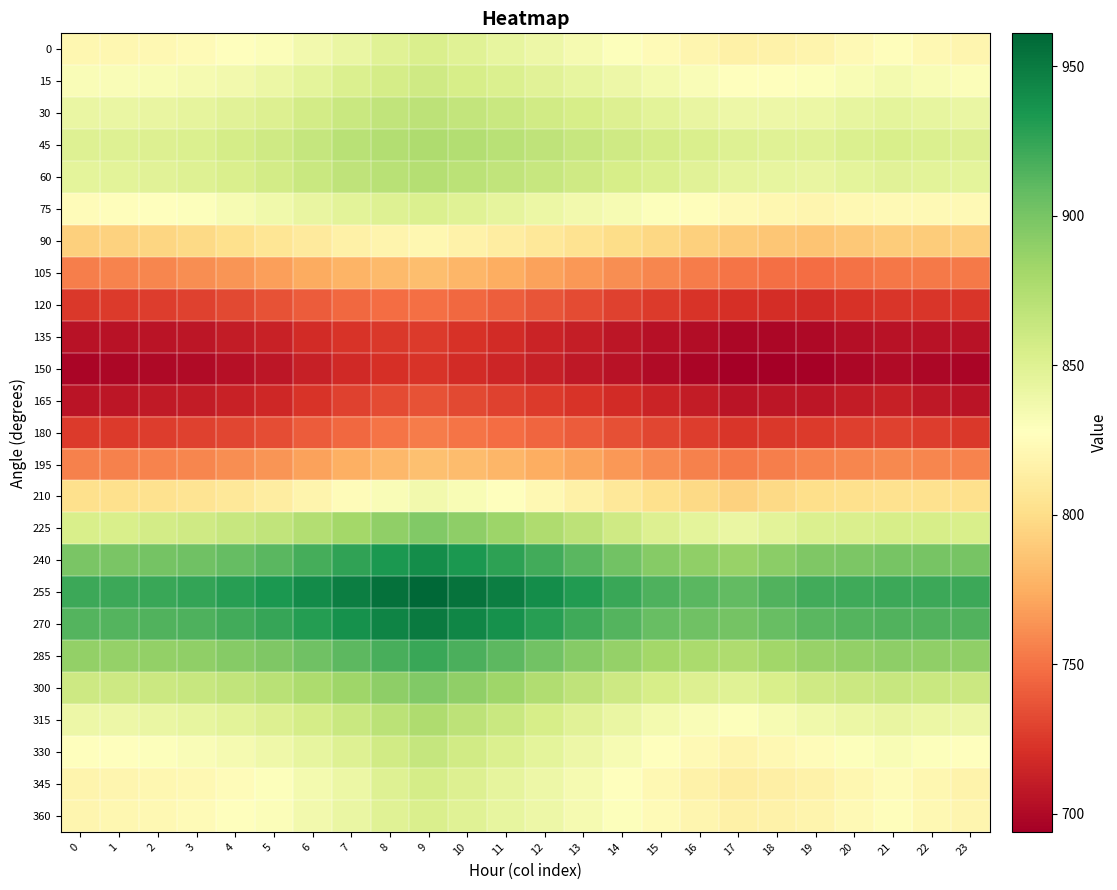

Reading left to right, list all the values displayed in this chart.

0: 0=820.3	1=821.2	2=822.1	3=823.4	4=826.7	5=830.4	6=836.1	7=842.0	8=848.5	9=853.5	10=848.6	11=843.8	12=839.1	13=834.3	14=829.0	15=823.9	16=819.5	17=815.9	18=816.9	19=818.3	20=822.3	21=825.4	22=822.1	23=819.3
15: 0=830.6	1=831.5	2=832.7	3=834.1	4=836.9	5=840.1	6=846.2	7=852.1	8=856.3	9=859.5	10=855.6	11=851.7	12=847.6	13=843.5	14=839.3	15=835.1	16=831.2	17=827.9	18=828.4	19=829.2	20=832.6	21=835.1	22=832.3	23=829.9
30: 0=841.4	1=841.7	2=843.0	3=844.5	4=847.5	5=850.9	6=856.8	7=862.4	8=866.2	9=869.1	10=866.0	11=862.7	12=858.7	13=854.7	14=850.7	15=846.8	16=843.1	17=839.9	18=839.9	19=840.3	20=843.4	21=845.7	22=843.4	23=841.4
45: 0=849.9	1=849.6	2=850.9	3=852.4	4=855.8	5=859.4	6=865.0	7=870.3	8=873.7	9=876.3	10=873.9	11=871.2	12=867.3	13=863.5	14=859.8	15=856.2	16=852.7	17=849.5	18=849.1	19=849.0	20=851.8	21=854.0	22=852.2	23=850.5
60: 0=845.7	1=846.3	2=847.9	3=849.7	4=853.3	5=857.1	6=862.5	7=867.5	8=870.8	9=873.2	10=870.1	11=866.9	12=863.0	13=859.0	14=855.3	15=851.7	16=848.1	17=844.8	18=843.7	19=843.0	20=845.4	21=847.4	22=846.4	23=845.6
75: 0=824.4	1=825.6	2=827.3	3=829.3	4=833.2	5=837.2	6=842.1	7=846.8	8=849.9	9=852.0	10=848.4	11=844.8	12=840.8	13=836.8	14=833.2	15=829.5	16=825.9	17=822.6	18=820.8	19=819.4	20=821.4	21=823.2	22=823.1	23=823.3
90: 0=792.2	1=793.9	2=795.8	3=797.9	4=801.8	5=805.8	6=810.7	7=815.4	8=818.5	9=820.6	10=816.5	11=812.4	12=808.1	13=803.8	14=800.1	15=796.4	16=792.9	17=789.7	18=787.8	19=786.4	20=788.5	21=790.3	22=790.6	23=791.0
105: 0=754.9	1=756.7	2=758.6	3=760.9	4=764.7	5=768.6	6=773.6	7=778.3	8=781.3	9=783.4	10=778.9	11=774.4	12=769.7	13=765.2	14=761.4	15=757.7	16=754.3	17=751.2	18=749.2	19=747.8	20=750.0	21=752.0	22=752.5	23=753.2
120: 0=724.7	1=725.9	2=727.3	3=728.9	4=732.3	5=735.9	6=740.7	7=745.2	8=747.7	9=749.2	10=745.1	11=741.0	12=736.9	13=732.8	14=729.2	15=725.8	16=722.8	17=720.1	18=719.1	19=718.6	20=721.2	21=723.4	22=723.6	23=723.9
135: 0=705.0	1=705.4	2=706.1	3=707.1	4=710.2	5=713.4	6=718.3	7=722.7	8=724.5	9=725.6	10=721.9	11=718.1	12=714.4	13=710.7	14=707.4	15=704.1	16=701.5	17=699.2	18=699.2	19=699.5	20=702.4	21=705.0	22=704.8	23=704.7
150: 0=697.8	1=698.3	2=699.5	3=700.8	4=703.7	5=706.9	6=712.3	7=717.4	8=720.3	9=722.4	10=718.9	11=715.4	12=711.9	13=708.4	14=704.8	15=701.2	16=697.8	17=694.9	18=694.9	19=695.4	20=698.2	21=700.5	22=698.7	23=697.2
165: 0=706.4	1=707.2	2=708.8	3=710.6	4=713.3	5=716.5	6=722.6	7=728.5	8=732.6	9=735.8	10=732.3	11=728.9	12=725.6	13=722.2	14=718.3	15=714.3	16=710.1	17=706.5	18=706.6	19=707.1	20=709.9	21=712.0	22=708.6	23=705.7
180: 0=725.8	1=725.8	2=727.1	3=728.6	4=731.2	5=734.3	6=740.2	7=745.9	8=750.4	9=753.9	10=751.0	11=748.1	12=744.3	13=740.3	14=735.6	15=731.0	16=727.1	17=723.9	18=725.0	19=726.3	20=728.1	21=729.4	22=727.2	23=725.3
195: 0=756.5	1=756.4	2=757.4	3=758.6	4=761.2	5=764.2	6=770.0	7=775.6	8=780.5	9=784.4	10=782.1	11=779.5	12=775.2	13=770.7	14=765.1	15=759.8	16=756.1	17=753.2	18=755.4	19=757.5	20=758.3	21=758.8	22=757.7	23=756.8
210: 0=802.2	1=801.7	2=803.4	3=805.3	4=808.4	5=811.9	6=818.2	7=824.5	8=831.1	9=836.3	10=832.3	11=828.0	12=822.0	13=815.9	14=808.6	15=801.6	16=797.3	17=794.0	18=797.6	19=800.9	20=802.2	21=803.2	22=802.6	23=802.0
225: 0=854.3	1=854.4	2=856.9	3=859.5	4=863.0	5=867.0	6=873.9	7=880.9	8=889.4	9=896.0	10=890.2	11=884.1	12=876.4	13=868.6	14=859.4	15=850.8	16=845.8	17=842.1	18=847.1	19=851.7	20=853.4	21=854.9	22=854.7	23=854.6
240: 0=899.4	1=899.0	2=901.0	3=903.3	4=907.0	5=911.2	6=918.4	7=925.7	8=933.6	9=939.6	10=933.8	11=927.6	12=919.4	13=911.2	14=902.3	15=894.0	16=889.4	17=886.2	18=891.8	19=896.9	20=898.3	21=899.6	22=899.5	23=899.5
255: 0=921.9	1=921.6	2=923.1	3=924.9	4=928.8	5=933.2	6=940.5	7=947.9	8=955.0	9=960.3	10=954.5	11=948.4	12=939.9	13=931.5	14=923.2	15=915.4	16=911.3	17=908.6	18=914.7	19=920.2	20=921.3	21=922.2	22=922.3	23=922.4
270: 0=913.4	1=913.0	2=914.3	3=915.8	4=919.5	5=923.7	6=930.6	7=937.6	8=944.8	9=950.2	10=944.2	11=937.9	12=929.4	13=920.9	14=913.4	15=906.5	16=903.0	17=900.7	18=906.6	19=911.9	20=913.4	21=914.7	22=914.5	23=914.2
285: 0=888.3	1=887.7	2=888.6	3=890.0	4=893.4	5=897.3	6=903.6	7=910.0	8=917.2	9=922.6	10=916.7	11=910.3	12=901.7	13=893.4	14=887.0	15=881.0	16=878.0	17=876.2	18=881.8	19=886.9	20=888.8	21=890.4	22=889.8	23=889.2
300: 0=860.2	1=860.2	2=861.6	3=863.3	4=866.8	5=870.6	6=876.6	7=882.8	8=890.2	9=895.8	10=889.5	11=883.0	12=875.1	13=867.4	14=860.9	15=854.8	16=851.5	17=849.2	18=854.3	19=859.0	20=861.4	21=863.2	22=862.1	23=861.0
315: 0=839.2	1=839.3	2=841.2	3=843.4	4=846.9	5=850.7	6=856.4	7=862.3	8=870.1	9=875.9	10=869.2	11=862.5	12=855.1	13=847.9	14=841.4	15=835.2	16=831.4	17=828.7	18=833.3	19=837.6	20=840.5	21=842.8	22=841.0	23=839.5
330: 0=827.1	1=828.0	2=829.2	3=830.8	4=834.5	5=838.5	6=844.1	7=850.0	8=858.3	9=864.6	10=858.3	11=852.1	12=845.7	13=839.3	14=832.9	15=826.8	16=822.4	17=819.1	18=822.1	19=825.3	20=829.1	21=832.1	22=829.3	23=826.9
345: 0=818.7	1=819.8	2=820.4	3=821.4	4=825.4	5=829.5	6=835.0	7=840.9	8=849.8	9=856.6	10=850.7	11=844.9	12=839.5	13=834.0	14=827.7	15=821.6	16=816.6	17=812.6	18=814.1	19=816.1	20=820.9	21=824.6	22=820.7	23=817.5
360: 0=820.2	1=821.2	2=822.1	3=823.4	4=826.7	5=830.4	6=836.1	7=842.0	8=848.5	9=853.5	10=848.6	11=843.8	12=839.1	13=834.3	14=829.0	15=823.9	16=819.5	17=815.9	18=816.9	19=818.3	20=822.3	21=825.4	22=822.1	23=819.3